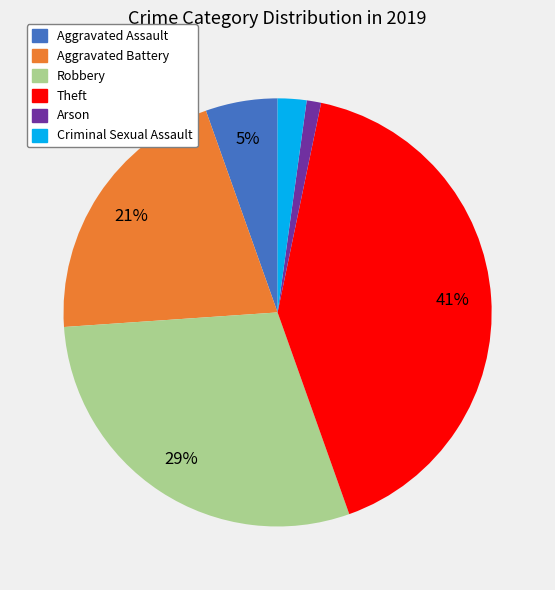

Count the number of slices in the pie.

6